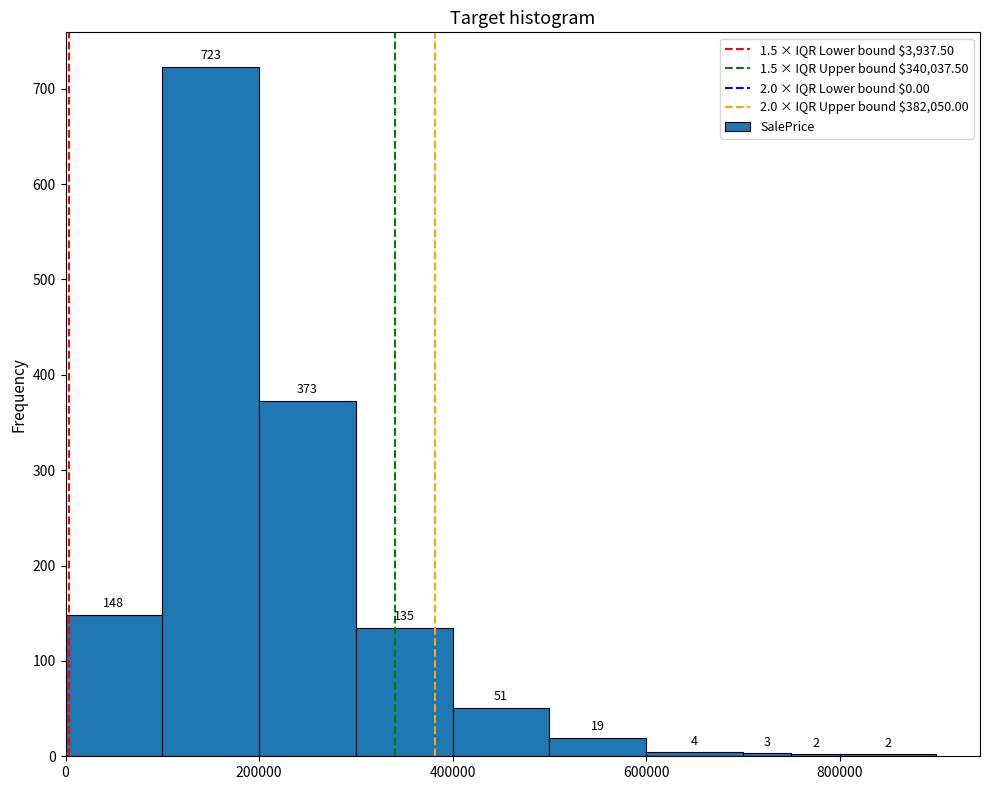

Around what value on the x-axis is the tallest bar? Give the approximate position of its centre, as read against the axis.

160000